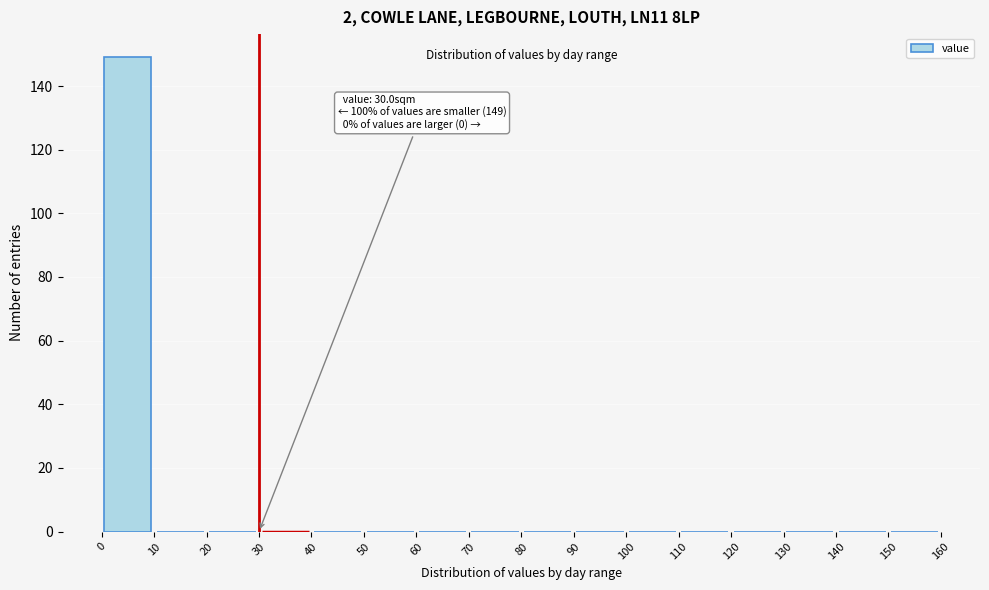

Which range on the x-axis has the tallest bar?

0 to 10